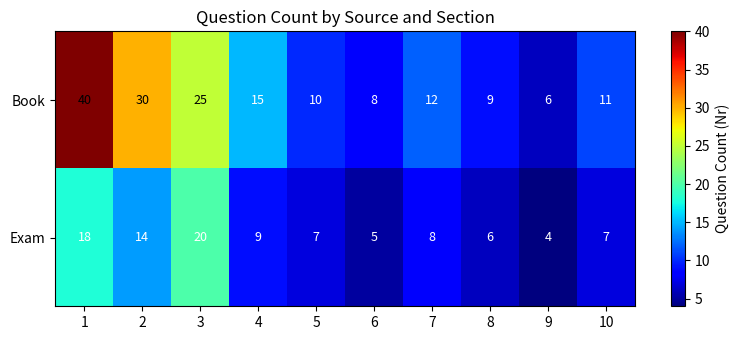

What is the spread (max minus min) of values at 2?

16